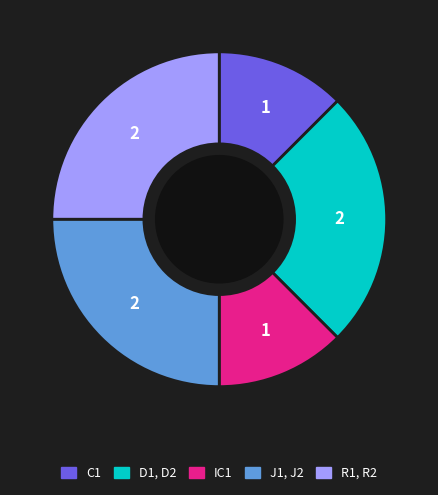

Is the sum of C1 and IC1 greater than half?

No